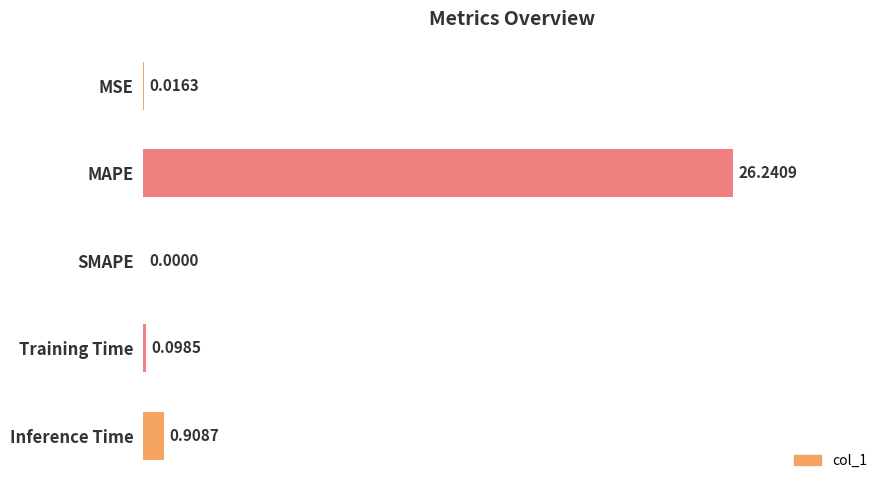

What is the sum of the values at Training Time and Inference Time?

1.0